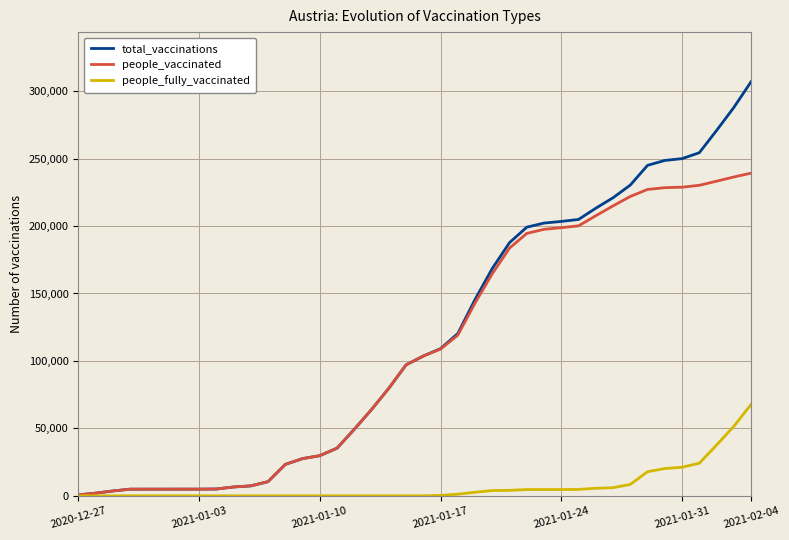

What is the difference between the second highest and minimum values in the people_fully_vaccinated series?

51492